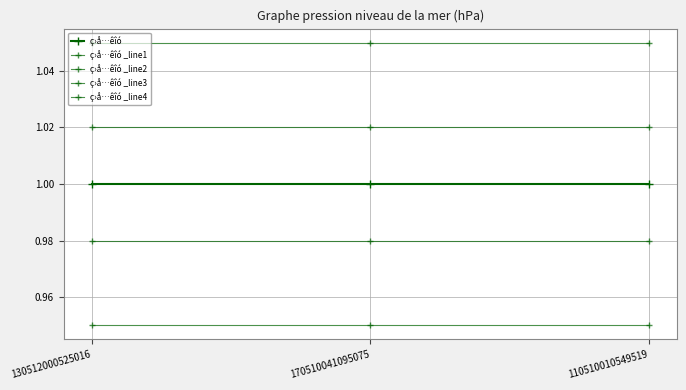

Does the chart have visible grid lines?

Yes